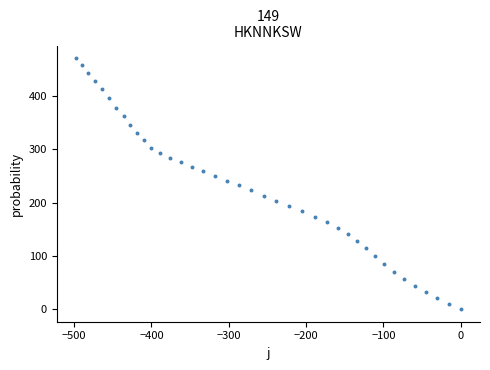

What is the range of X values (max minus min)?

497.5